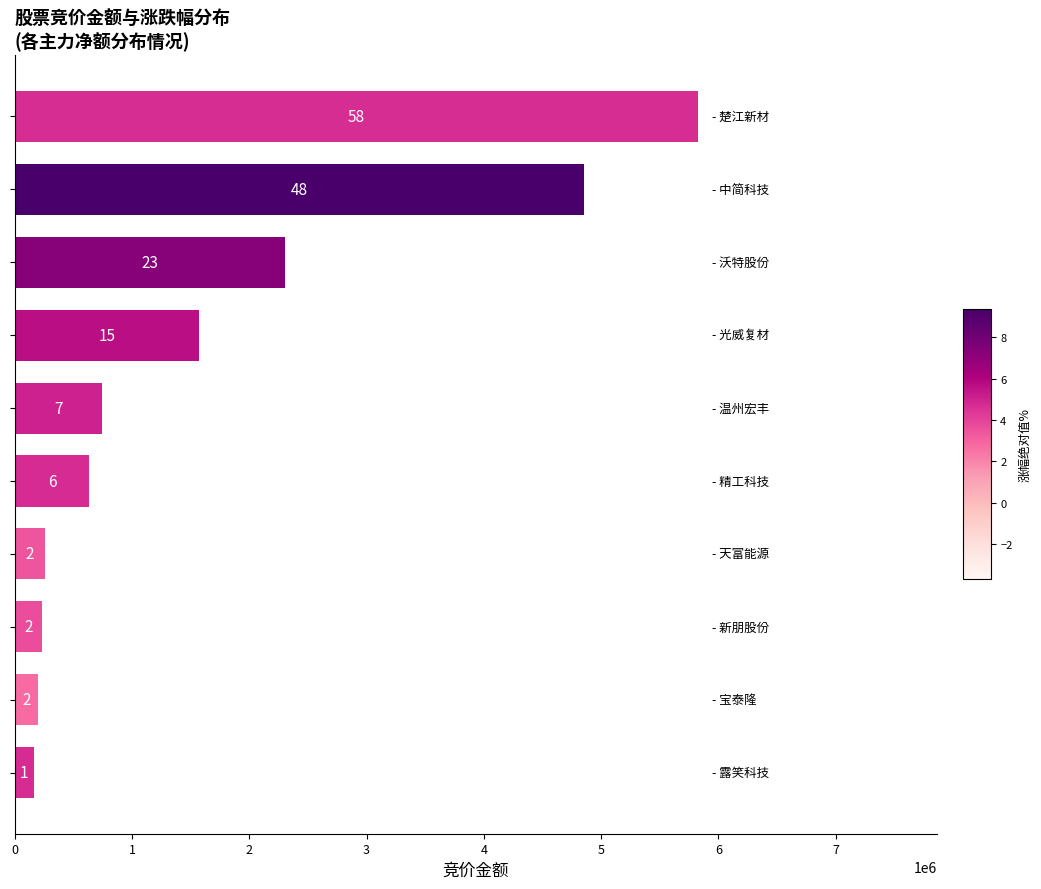

Are the bars grouped side by side (vs. stacked)?

No